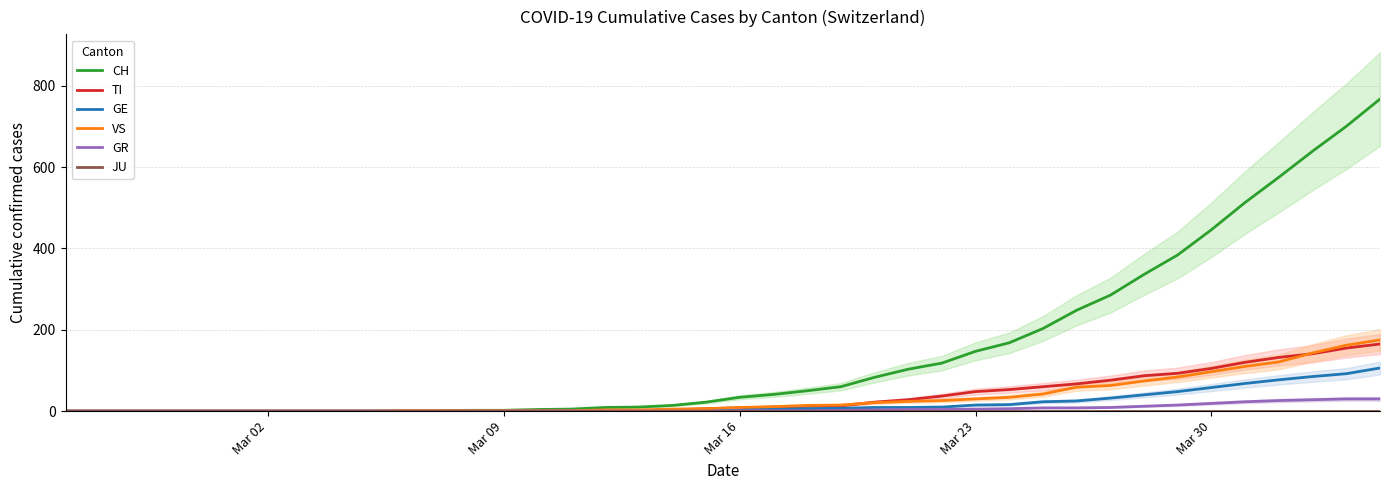

True or false: VS has more than 0 interior local peaks.

False